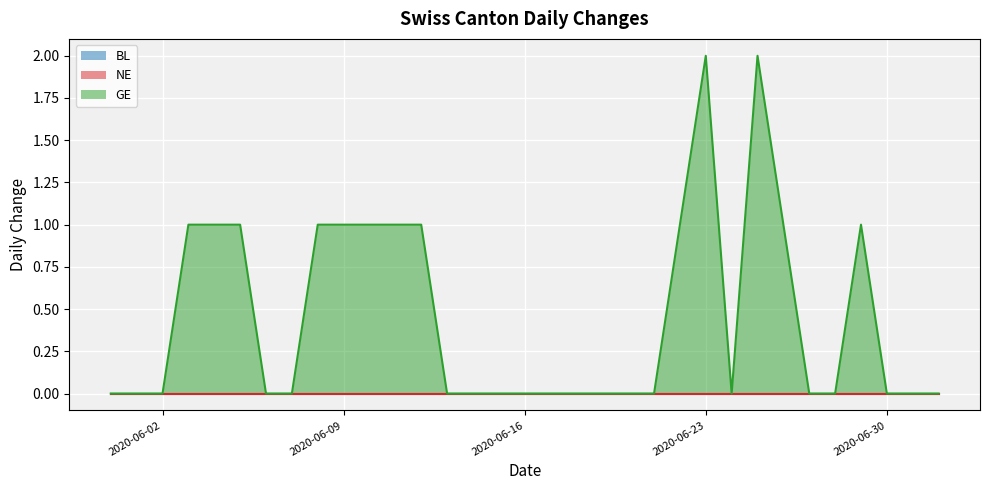

What is the maximum value shown in the chart?

2